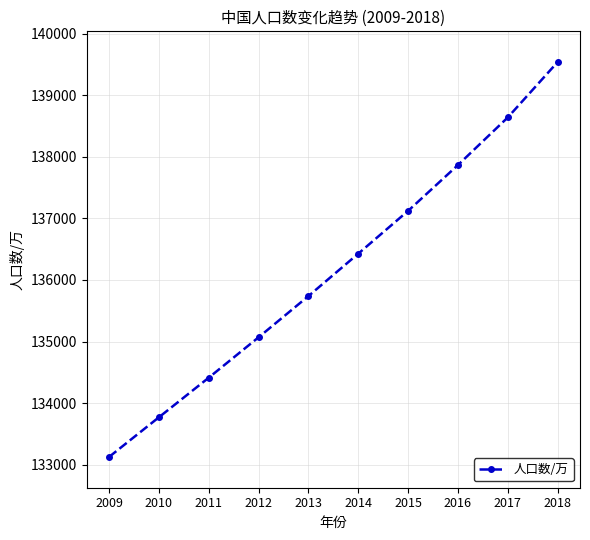

True or false: the data has more than 1 interior local peaks.

False